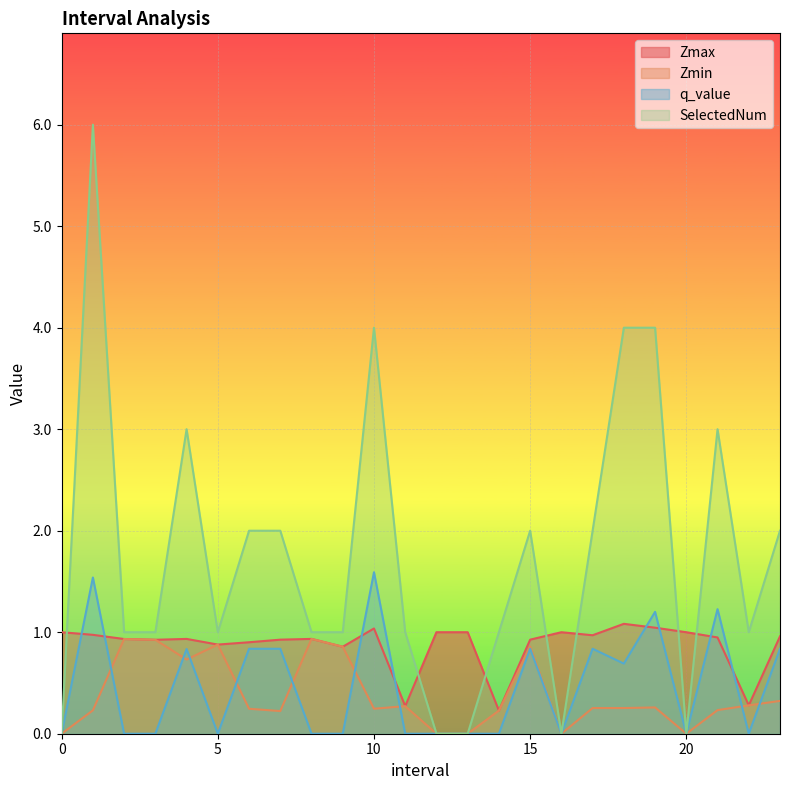

What is the label of the 10th point from the left?

9.0